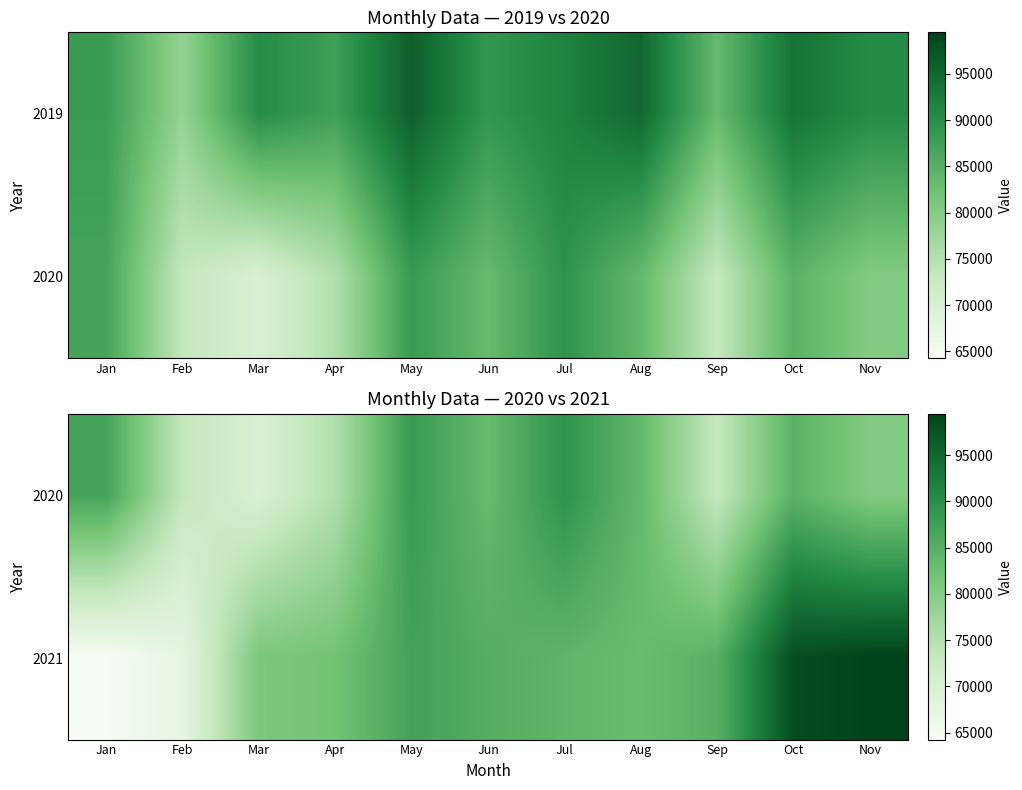

At which category does the chart reach its peak across all series?

Nov